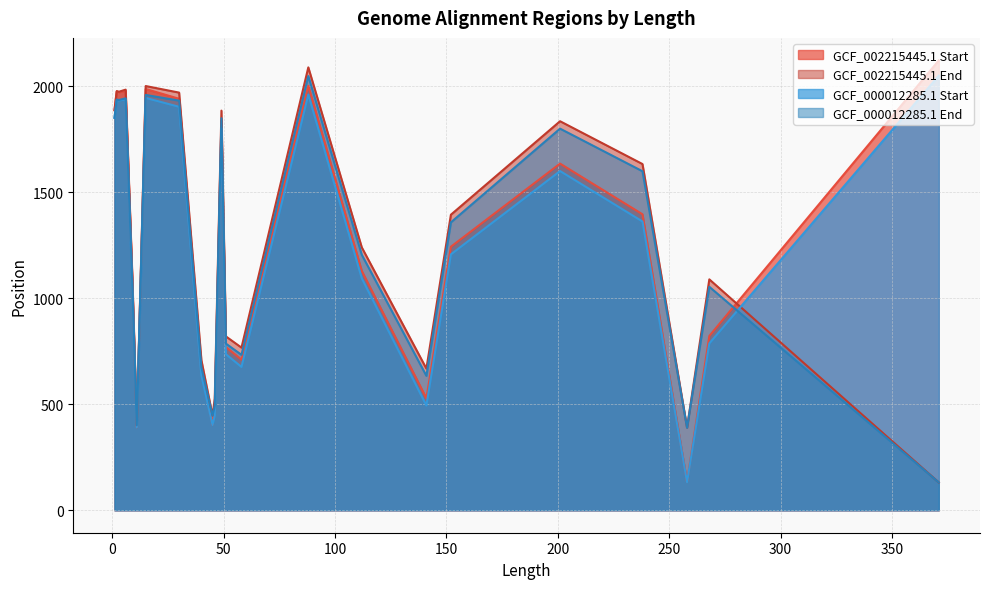

Where is the first local minimum for GCF_002215445.1 End?

3